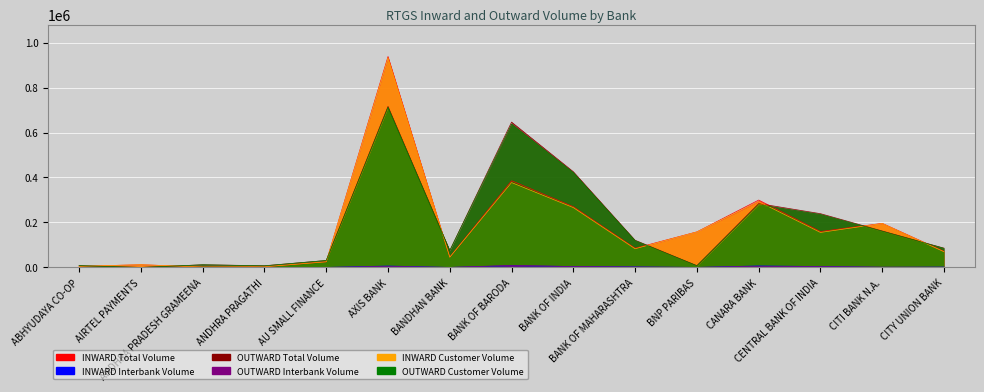

What is the sum of all INWARD Interbank Volume values?

35793